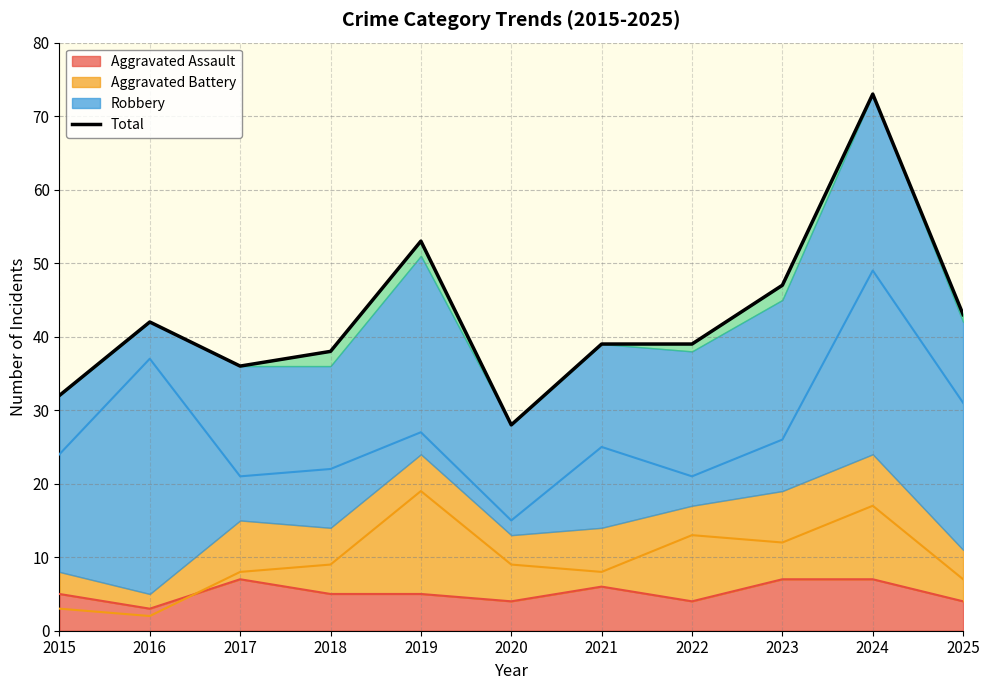

Which has a higher value, 2025 or 2024?

2024